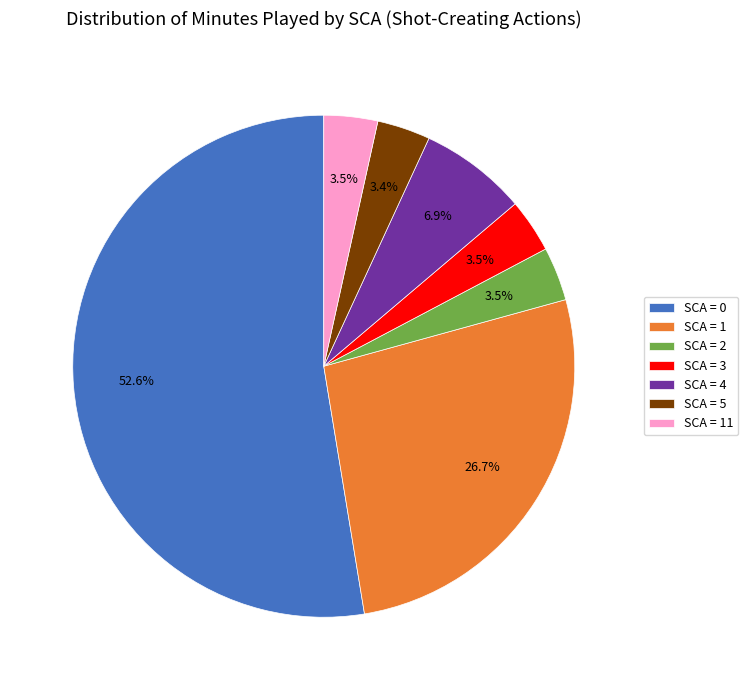

Is the sum of SCA = 3 and SCA = 0 greater than half?

Yes